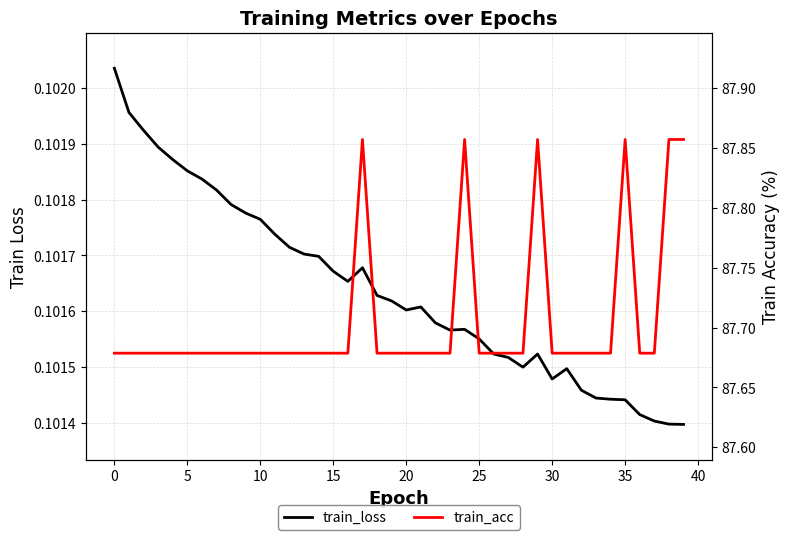

Between 5 and 15, which series saw the biggest shift?

train_loss